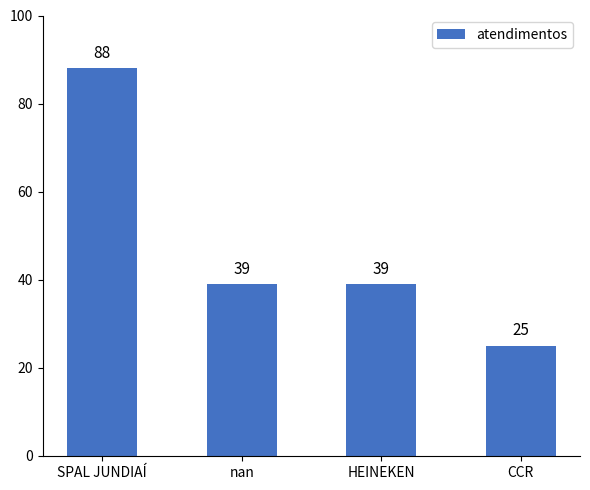

Which has a higher value, SPAL JUNDIAÍ or CCR?

SPAL JUNDIAÍ